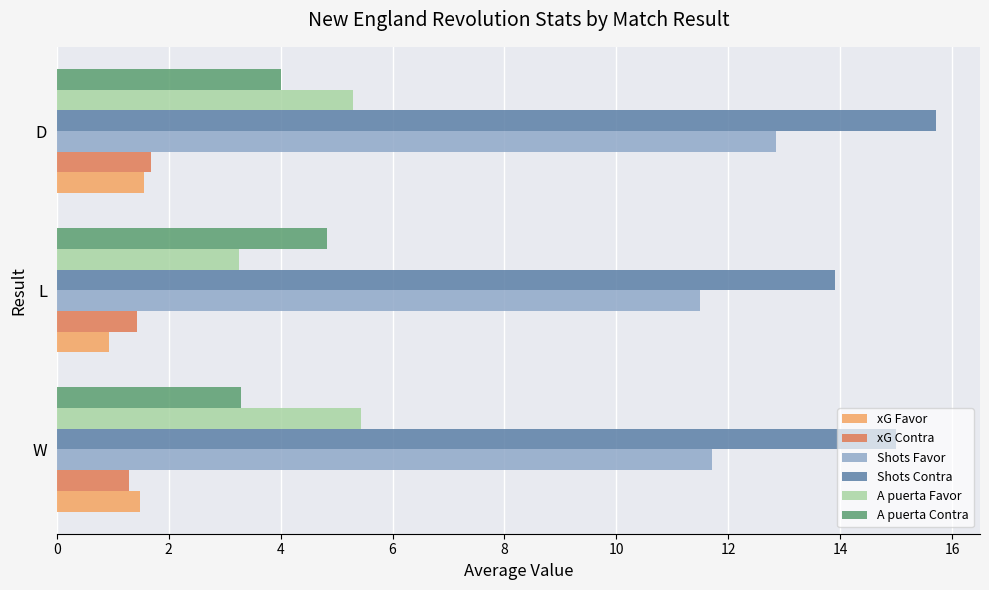

Which label corresponds to the smallest value in the chart?

L